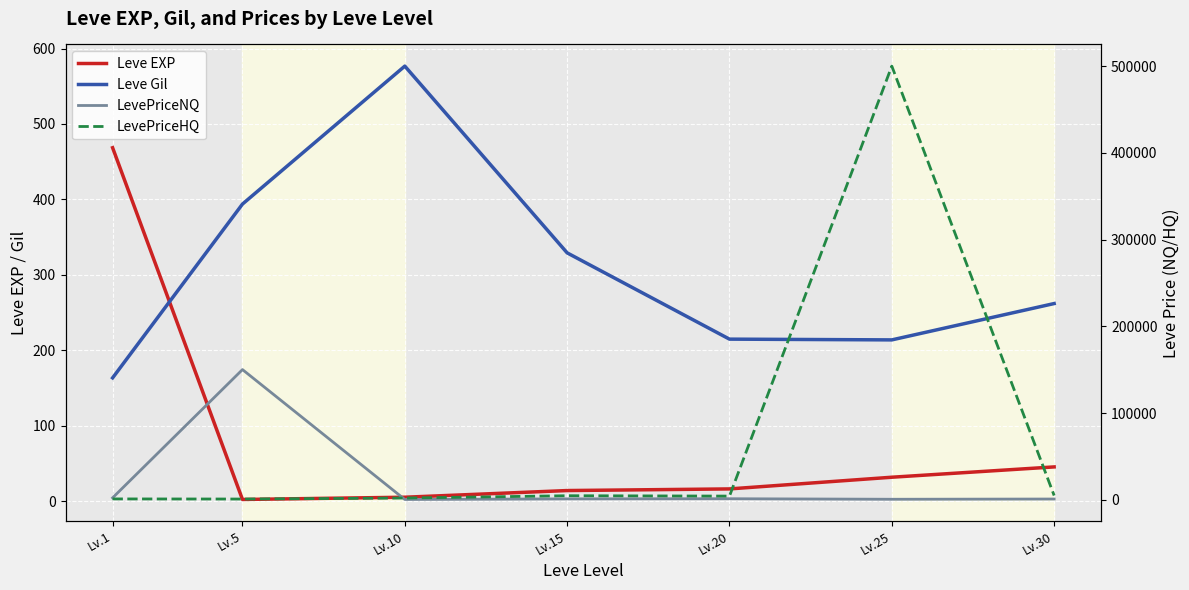

At which label does LevePriceHQ reach its peak?

Lv.25